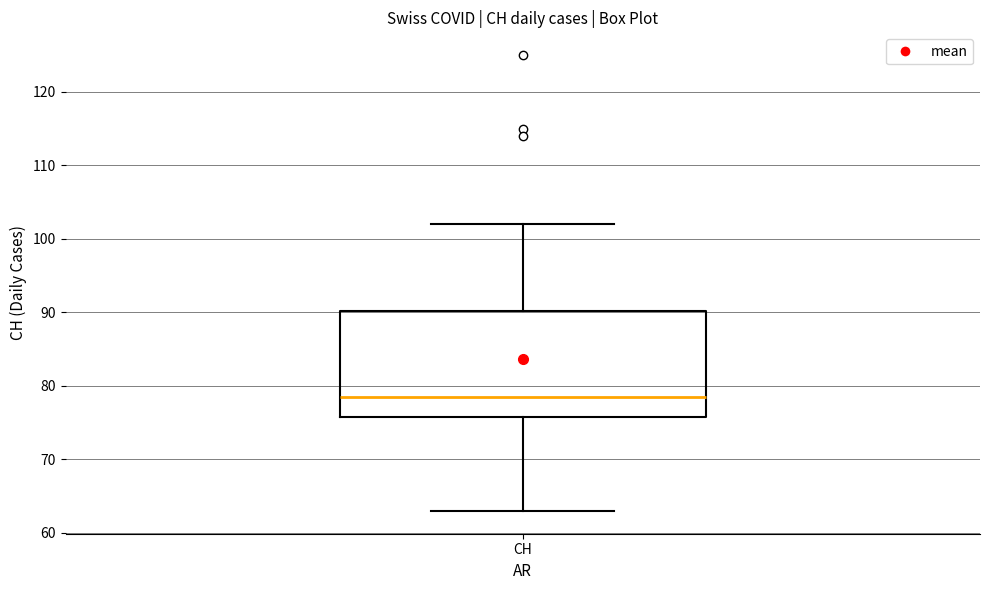

Where is the lower edge of the box for CH on the y-axis? The values are not printed on the chart, so give them approximately, as read against the axis.

76